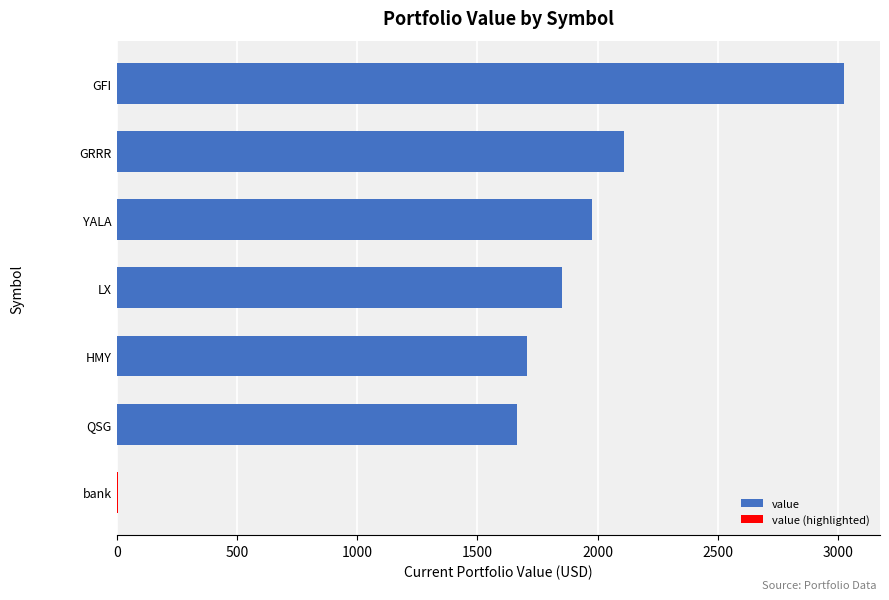

Count the number of values greater than 1975.

3